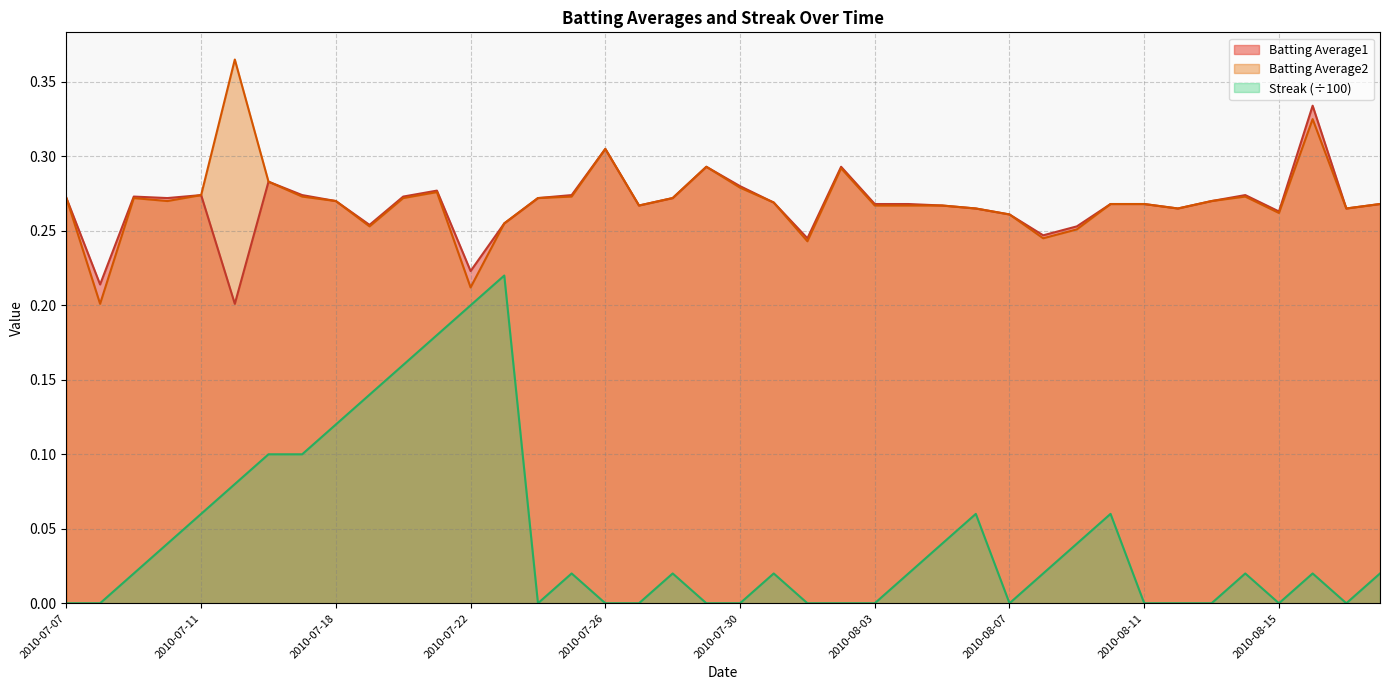

Reading right to left, extract all data points from this chart.

Batting Average1: 0.3	0.3	0.3	0.3	0.3	0.3	0.3	0.3	0.3	0.3	0.2	0.3	0.3	0.3	0.3	0.3	0.3	0.2	0.3	0.3	0.3	0.3	0.3	0.3	0.3	0.3	0.3	0.2	0.3	0.3	0.3	0.3	0.3	0.3	0.2	0.3	0.3	0.3	0.2	0.3
Batting Average2: 0.3	0.3	0.3	0.3	0.3	0.3	0.3	0.3	0.3	0.3	0.2	0.3	0.3	0.3	0.3	0.3	0.3	0.2	0.3	0.3	0.3	0.3	0.3	0.3	0.3	0.3	0.3	0.2	0.3	0.3	0.3	0.3	0.3	0.3	0.4	0.3	0.3	0.3	0.2	0.3
Streak: 0.0	0.0	0.0	0.0	0.0	0.0	0.0	0.0	0.1	0.0	0.0	0.0	0.1	0.0	0.0	0.0	0.0	0.0	0.0	0.0	0.0	0.0	0.0	0.0	0.0	0.0	0.2	0.2	0.2	0.2	0.1	0.1	0.1	0.1	0.1	0.1	0.0	0.0	0.0	0.0